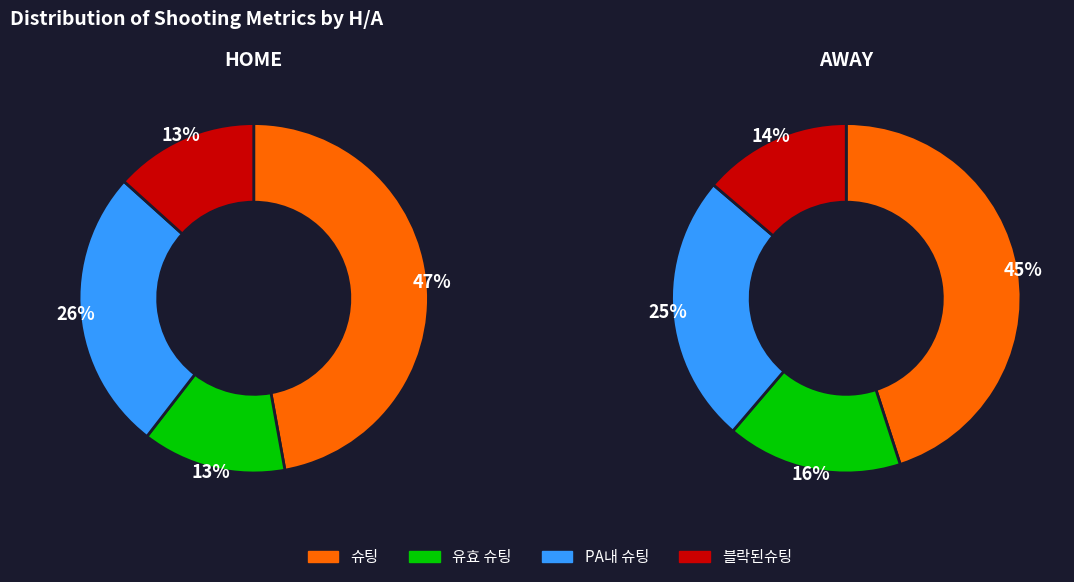

Do PA내 슈팅 and 블락된슈팅 together represent more than half of the pie?

No